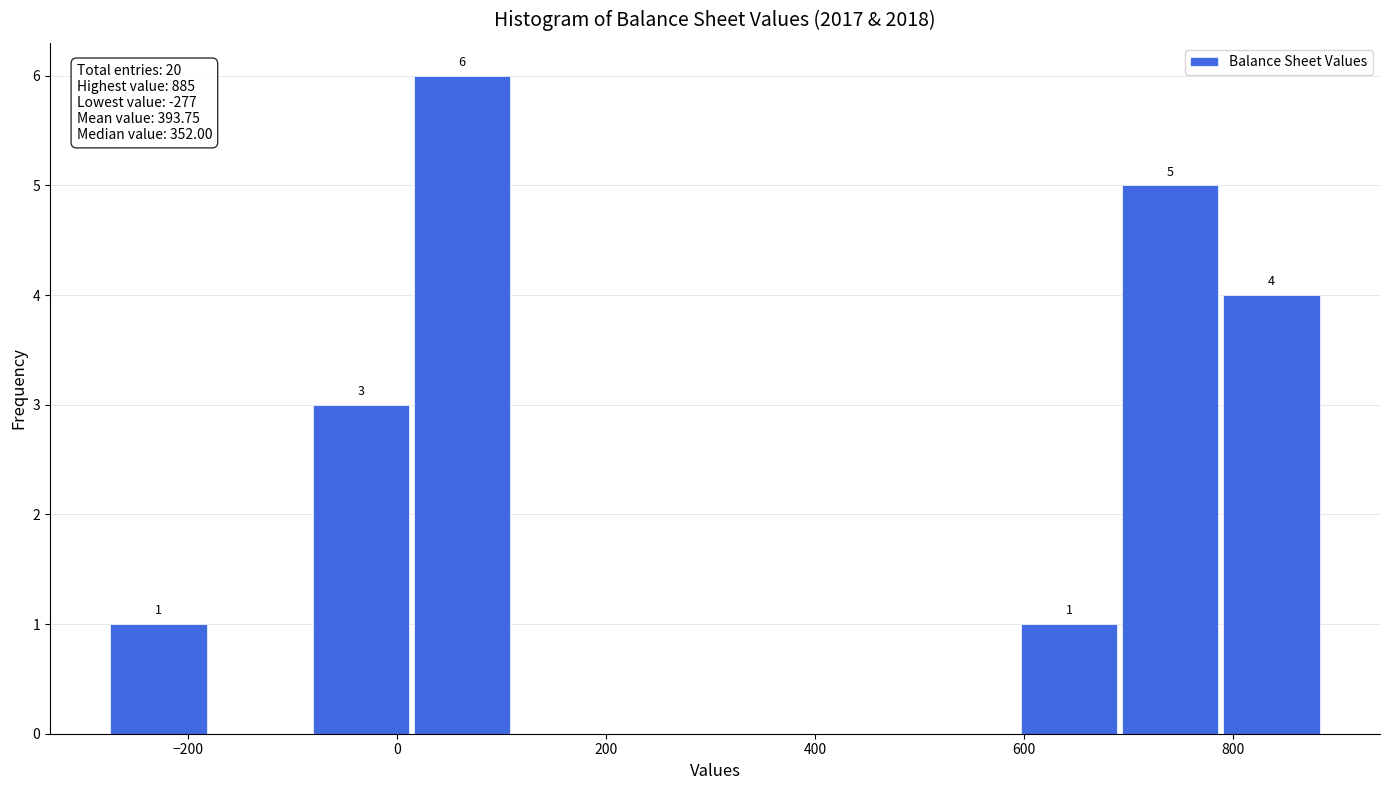

Over which range of the x-axis is the bar tallest?

20 to 120